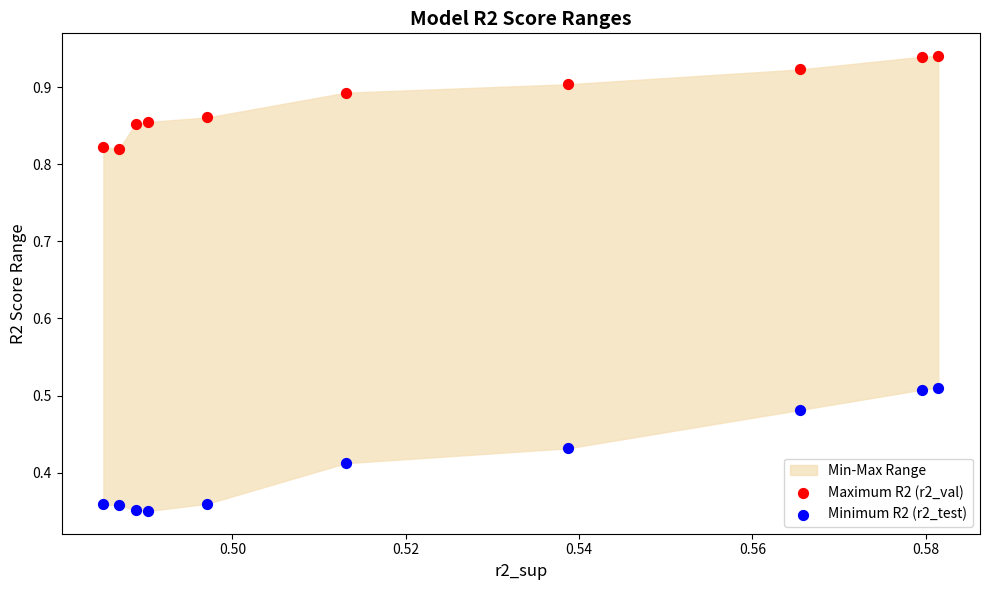

Across all data points, what is the range of Y values (max minus min)?

0.6